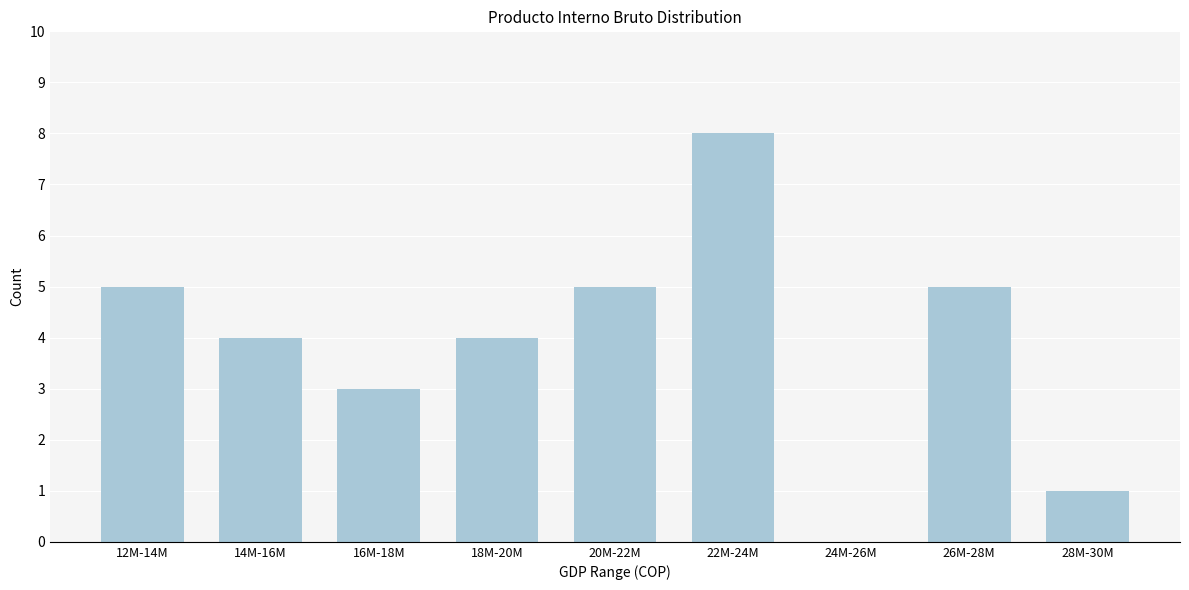

Reading right to left, what are all the values shown in this chart?

28M-30M=1	26M-28M=5	24M-26M=0	22M-24M=8	20M-22M=5	18M-20M=4	16M-18M=3	14M-16M=4	12M-14M=5